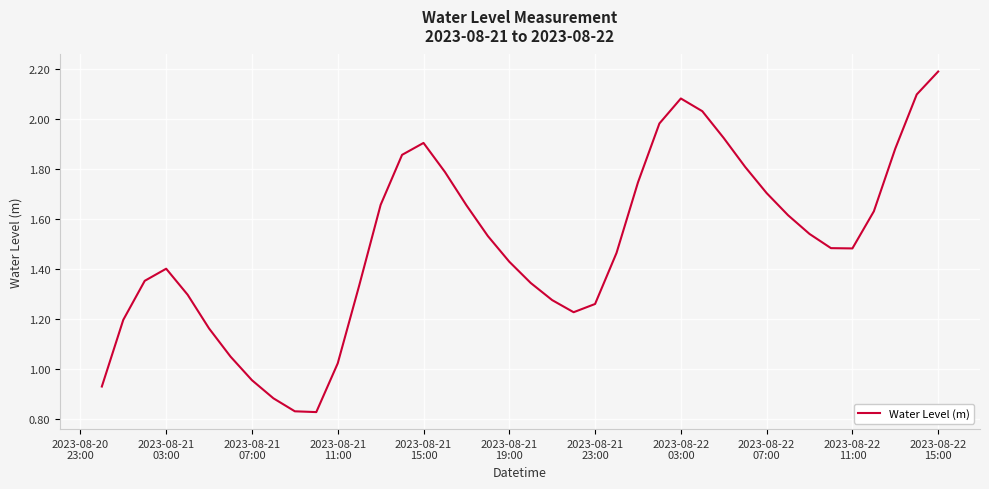

What is the maximum value shown in the chart?

2.2